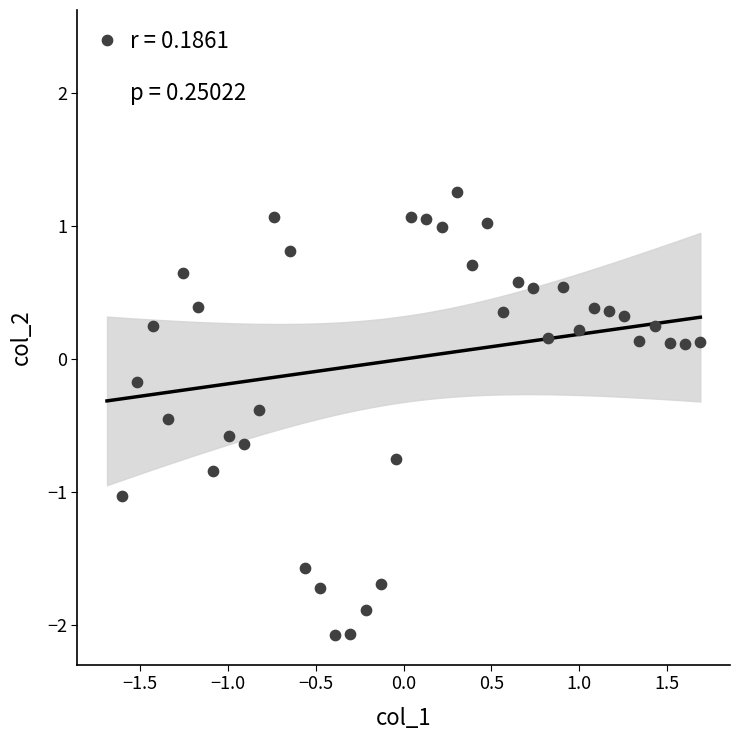

What is the range of Y values (max minus min)?

4.5